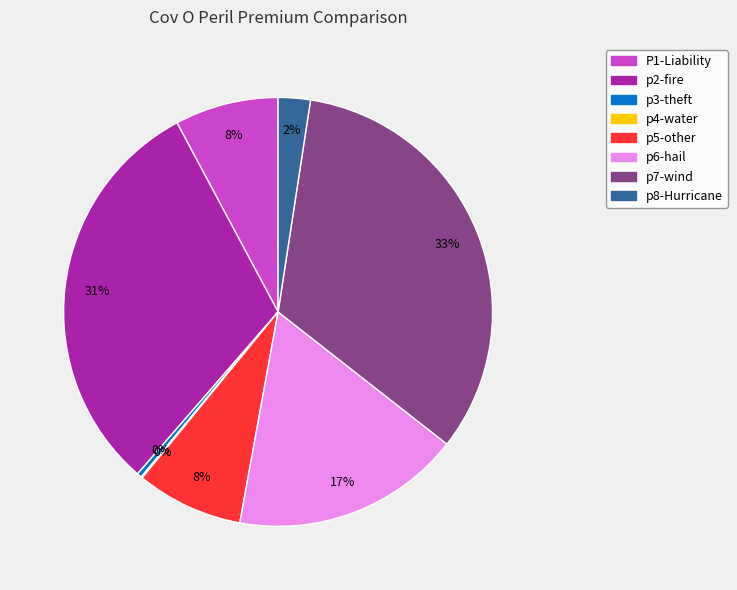

Which has a higher value, p2-fire or P1-Liability?

p2-fire